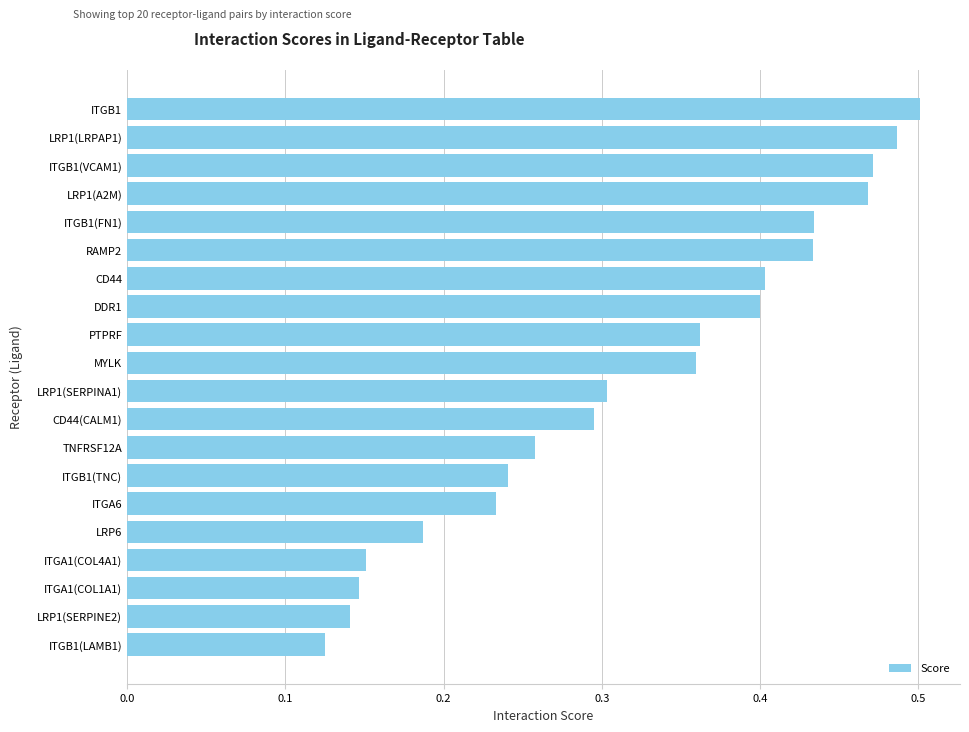

The value at ITGB1(VCAM1) is 0.2. True or false?

False